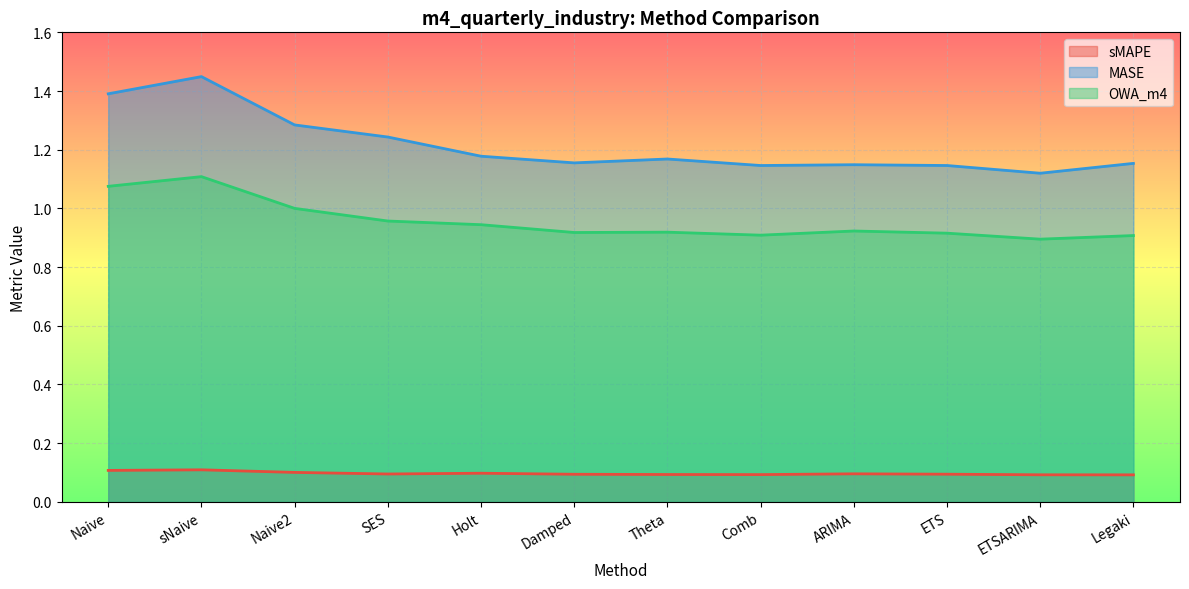

What position from the left is Holt?

5